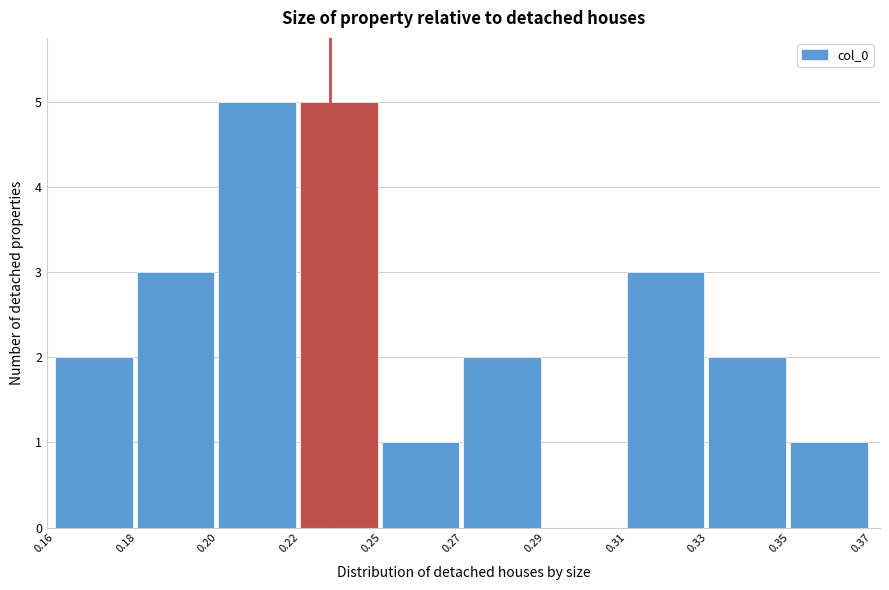

Reading left to right, transcribe all the data shown in this chart.

0.16=2	0.18=3	0.20=5	0.22=5	0.25=1	0.27=2	0.29=0	0.31=3	0.33=2	0.35=1